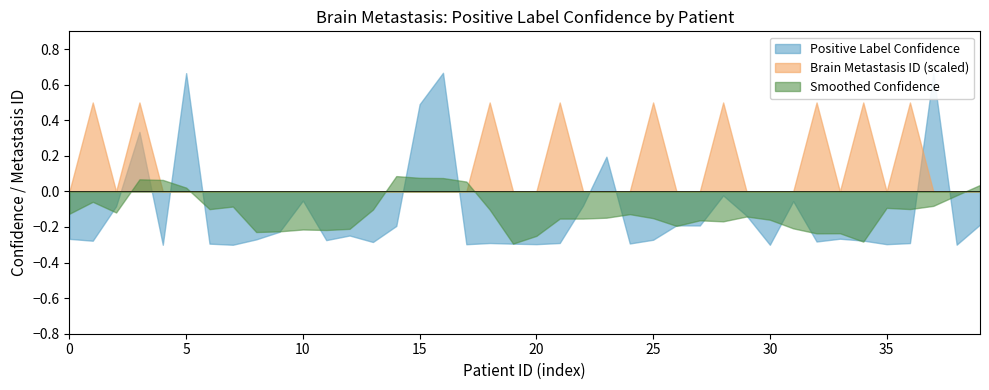

Between 19 and 28, which series saw the biggest shift?

Brain Metastasis ID